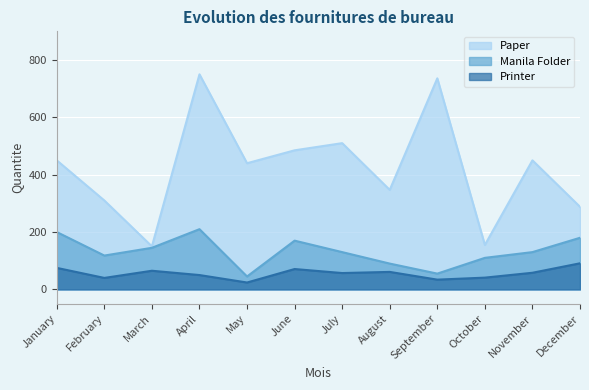

Rank the series at September from lowest to highest value.

Printer, Manila Folder, Paper